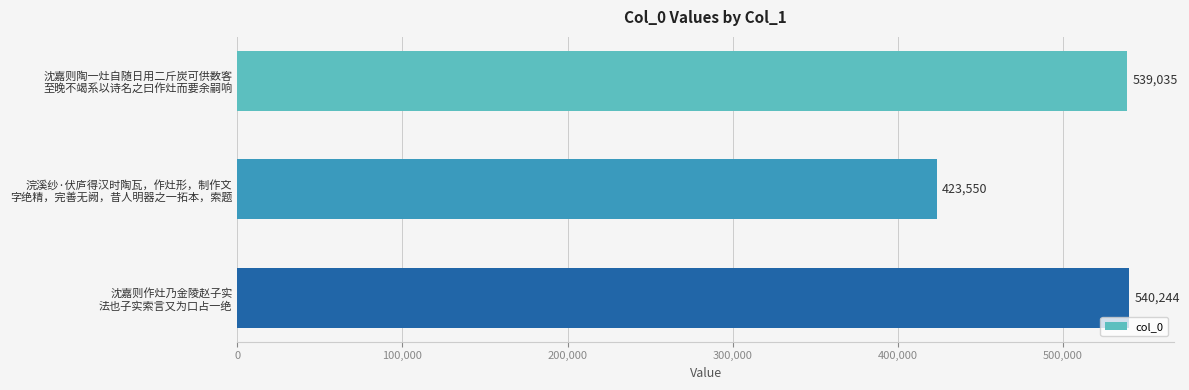

How many categories are shown in the chart?

3